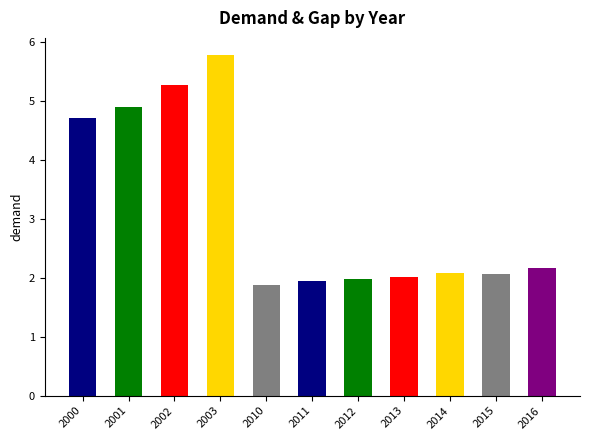

Is it true that the value at 2001 is 4.9?

True